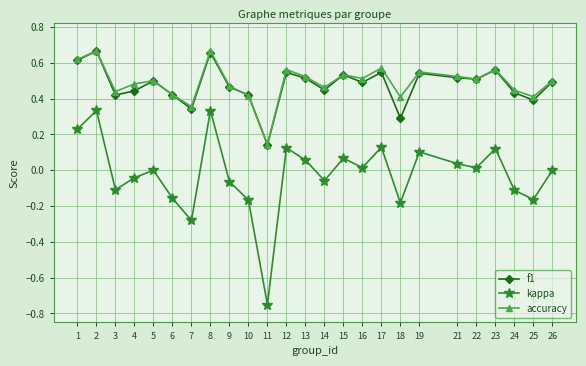

Which series has the largest total across all categories?

accuracy